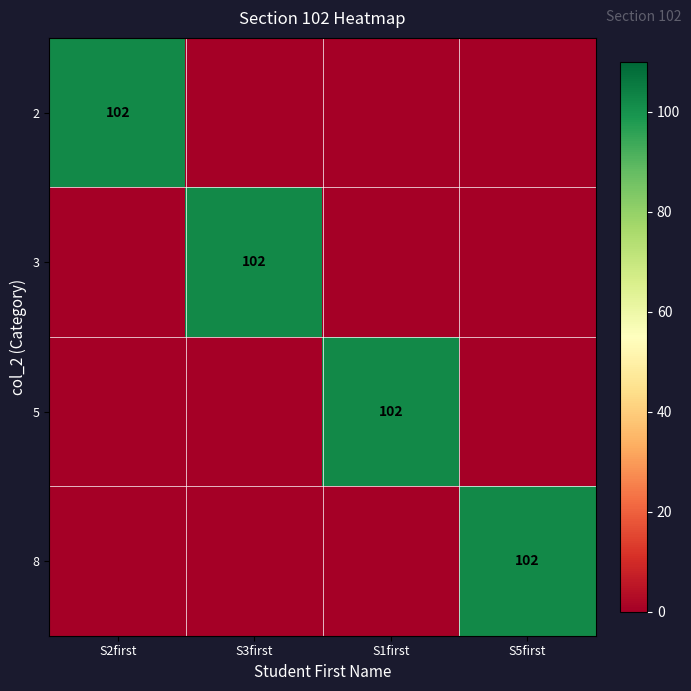

The 5 series shows 170 at S1first. True or false?

False